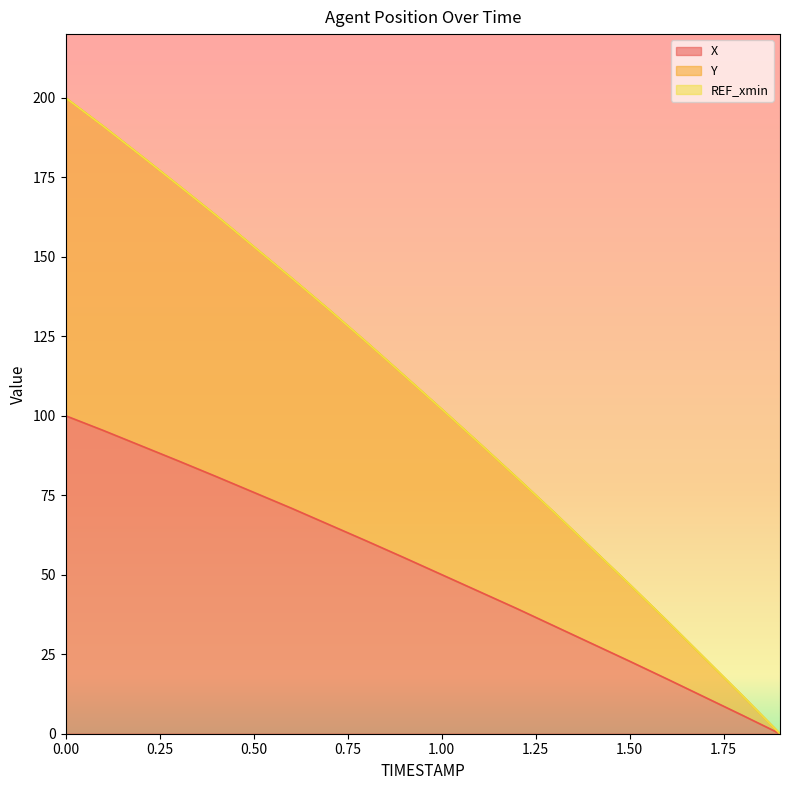

What is the highest value of the X series?

100.0